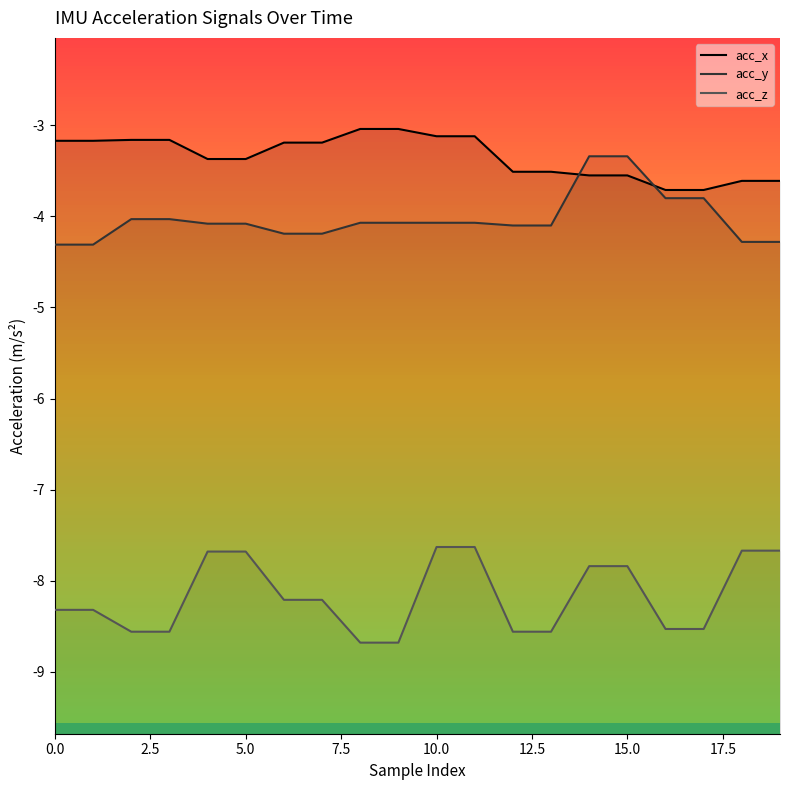

At which category is the sum across all series the highest?

14